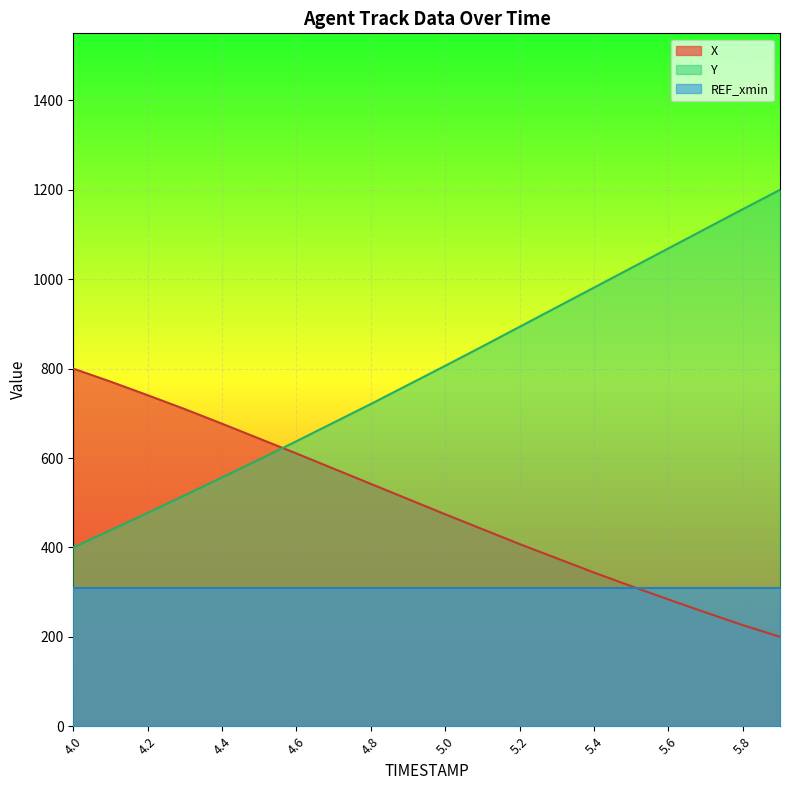

What is the sum of the X values at 5.1 and 4.1?

1211.8